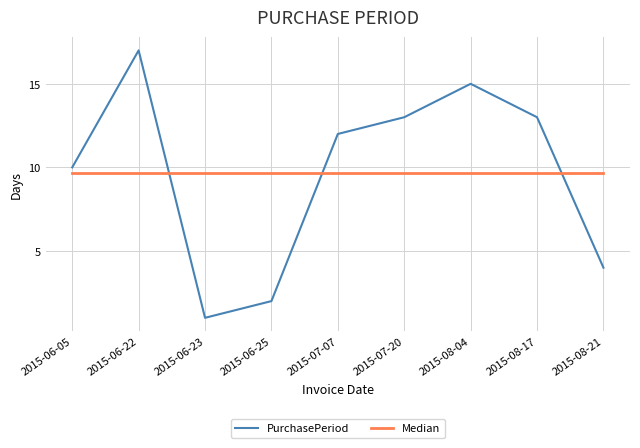

What position from the left is 2015-06-25?

4